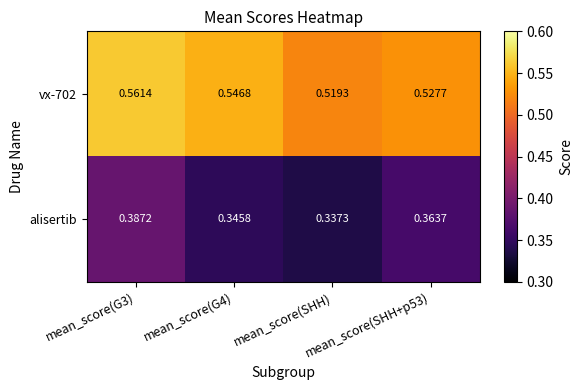

Rank the series by their average value, from lowest to highest.

alisertib, vx-702